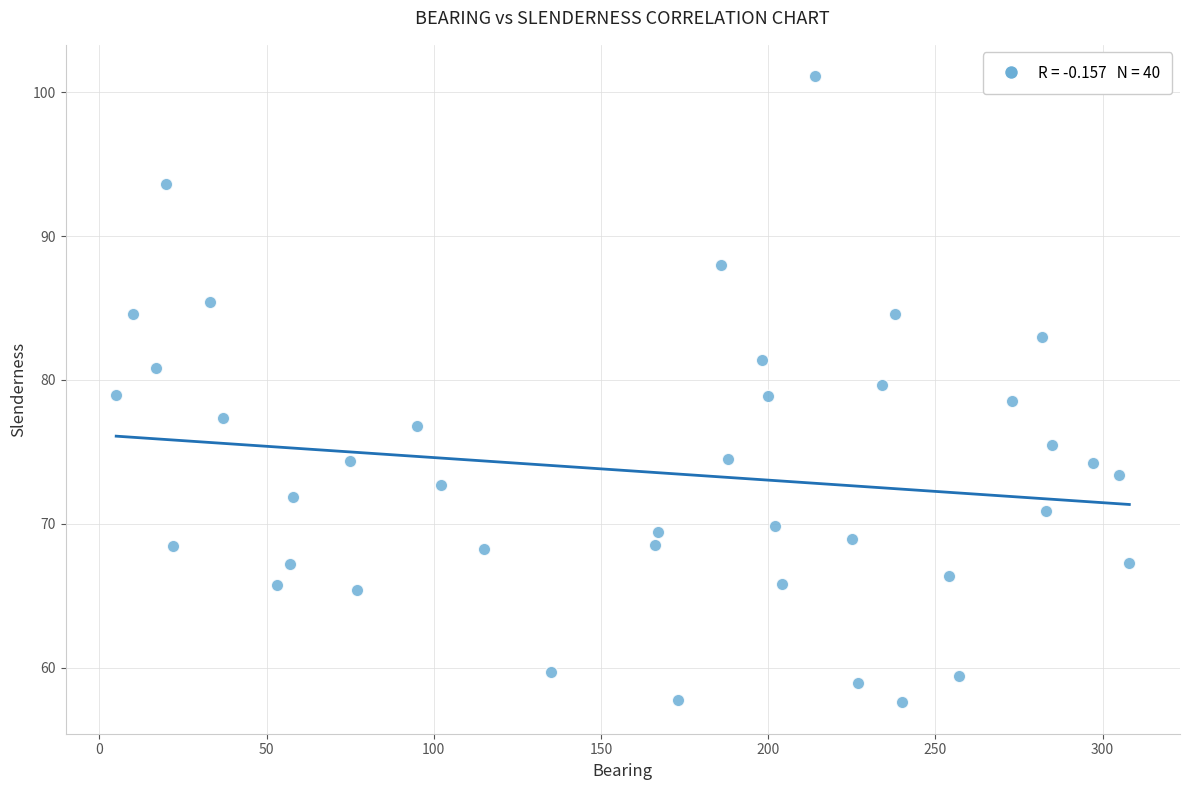

What is the range of X values (max minus min)?

303.0